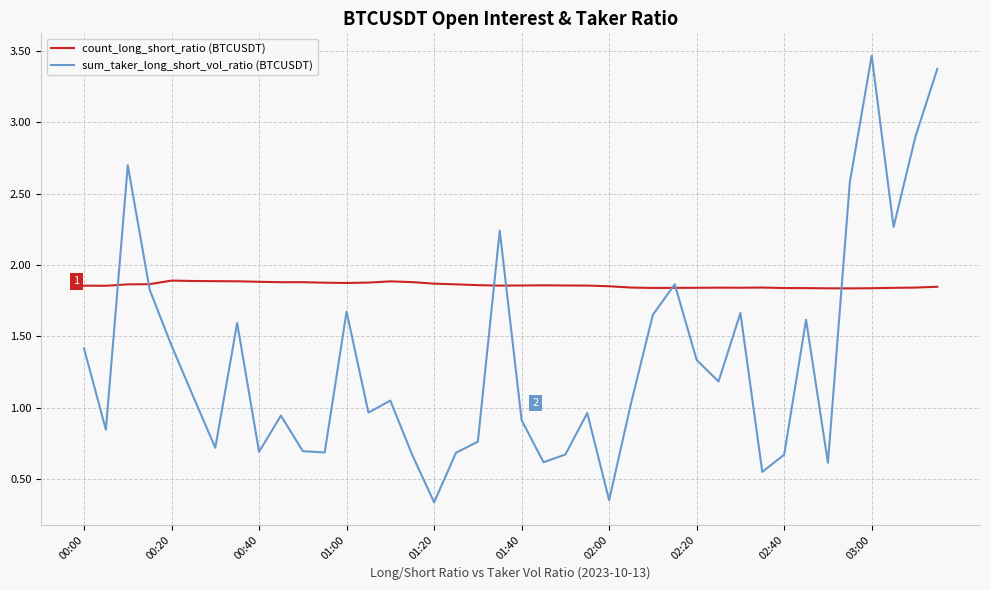

List the series in order of their peak value, lowest first.

count_long_short_ratio (BTCUSDT), sum_taker_long_short_vol_ratio (BTCUSDT)